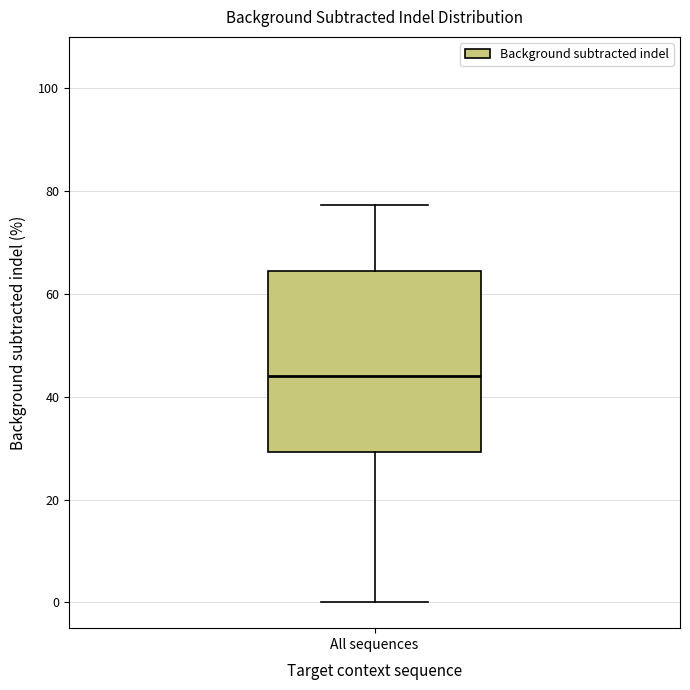

Transcribe this box plot: give where the median line is, the range the box spans, and where the two whiskers end, as read against the y-axis. The values are not printed on the chart, so give them approximately, as read against the axis.

median 44, box 30 to 64, whiskers 0 to 78